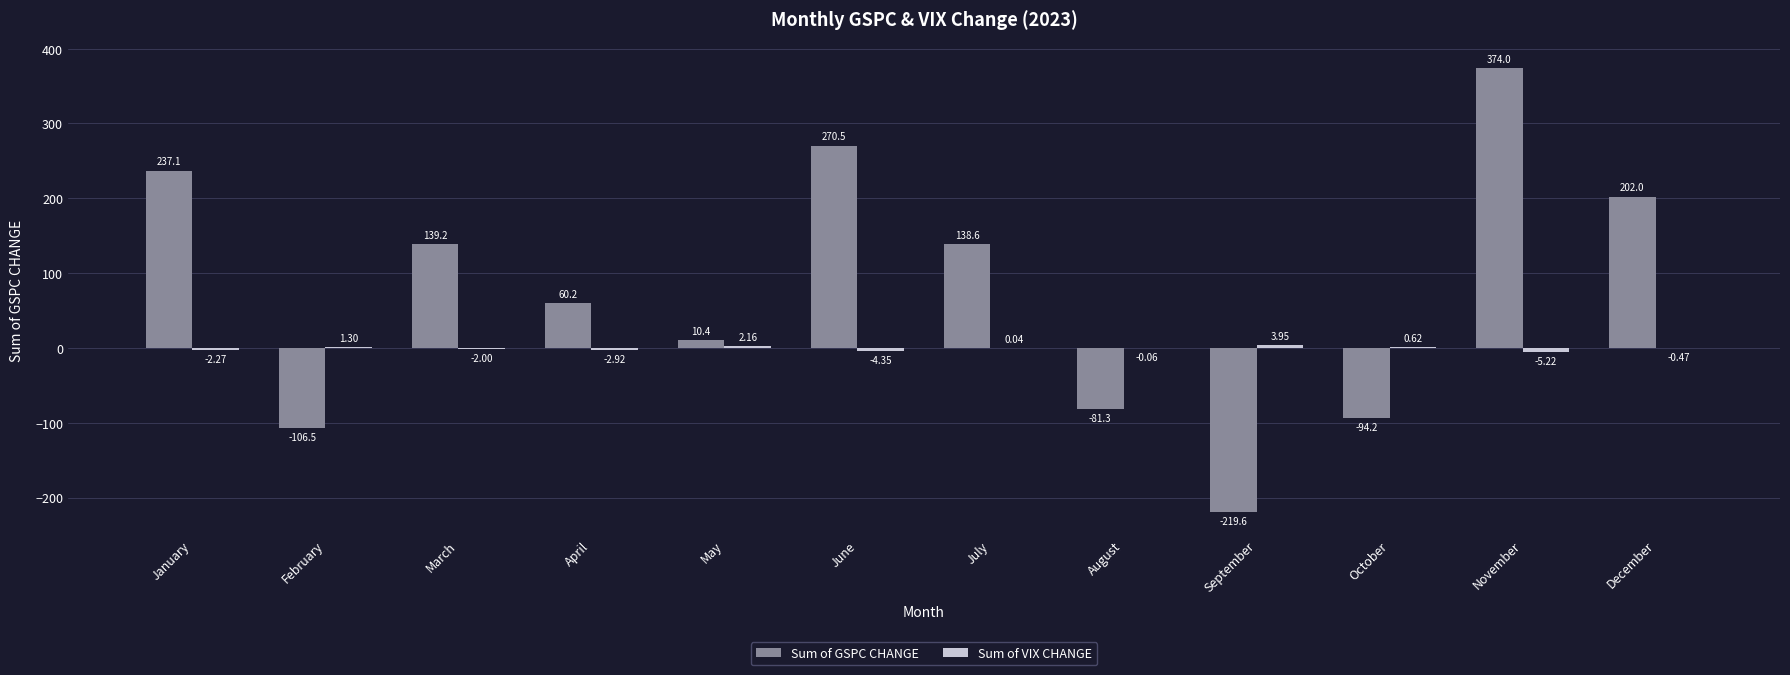

Which series has the largest total across all categories?

Sum of GSPC CHANGE